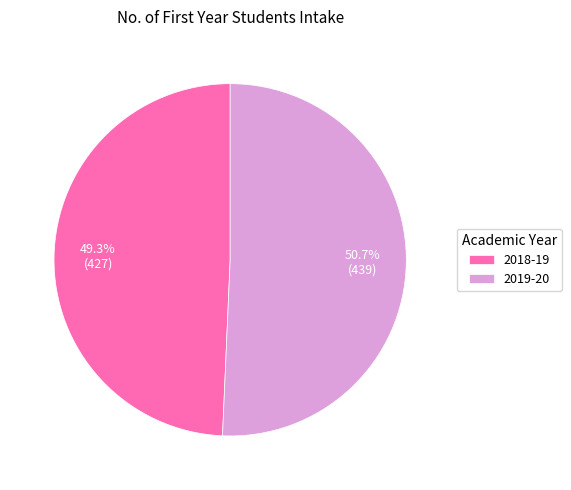

What percentage is the 2018-19 slice, to the nearest percent?

49%